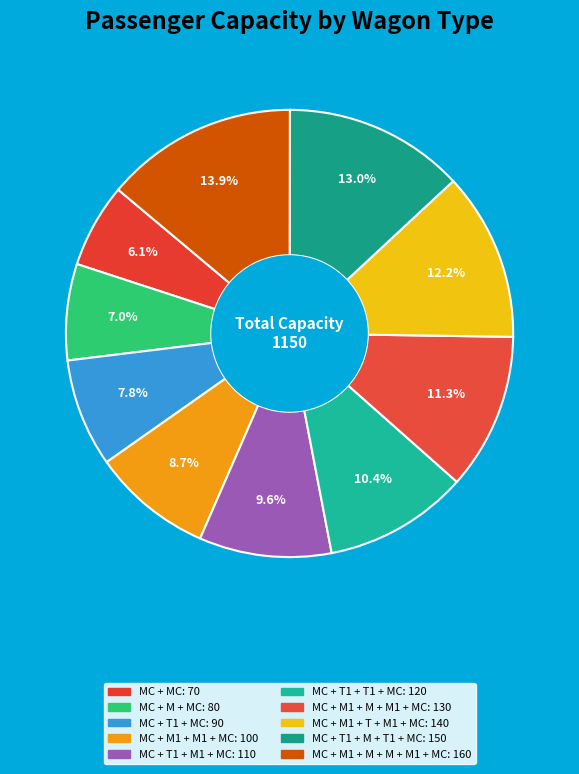

Count the number of slices in the pie.

10